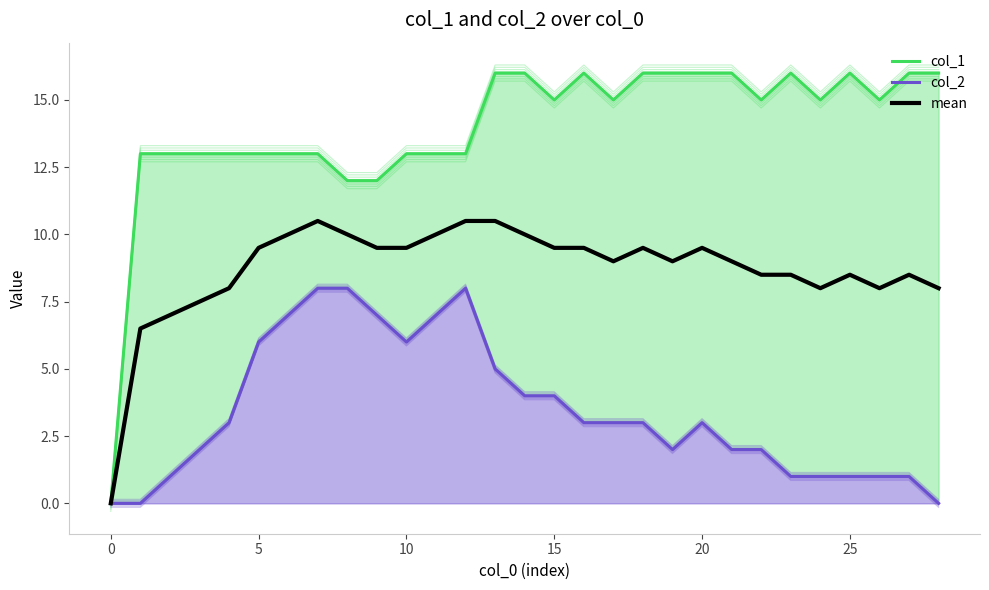

Which series has the largest range (max minus min)?

col_1